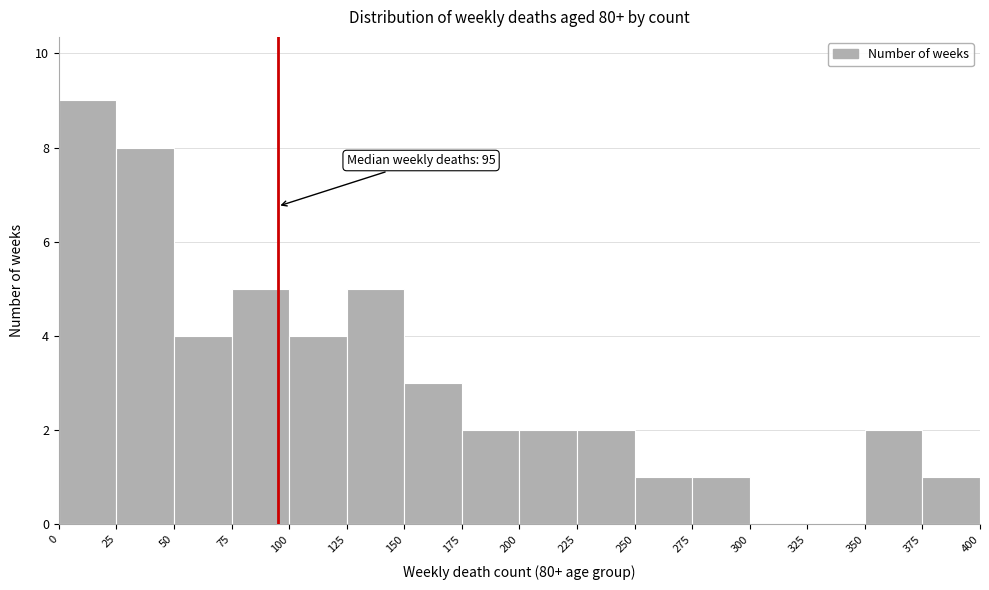

Over which range of the x-axis is the bar tallest?

0 to 25